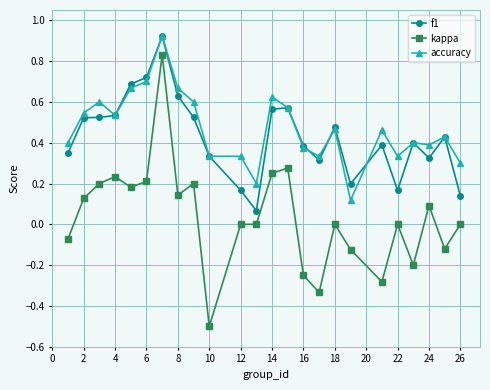

Which series has the largest range (max minus min)?

kappa